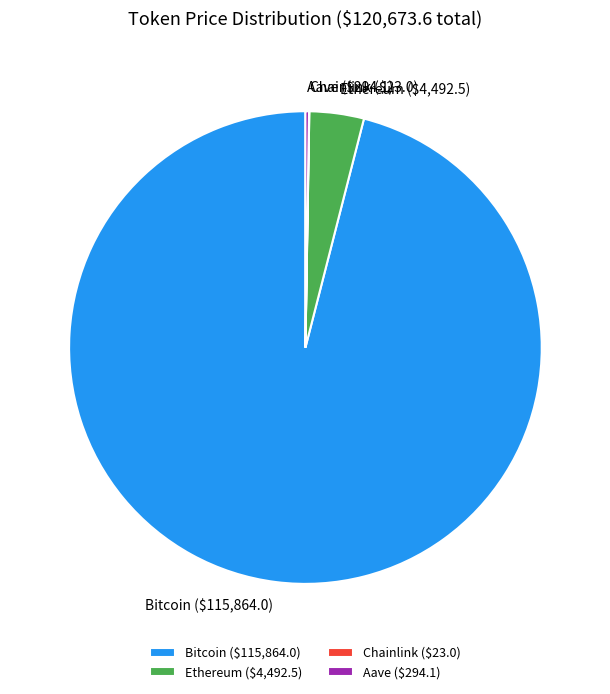

Does Bitcoin represent more than half of the total?

Yes